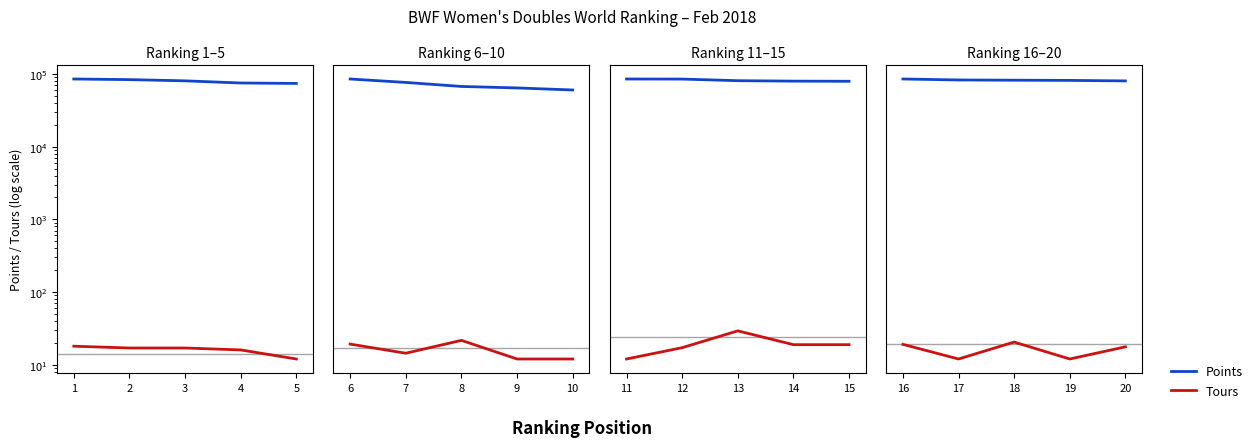

True or false: Tours has more than 2 interior local peaks.

False